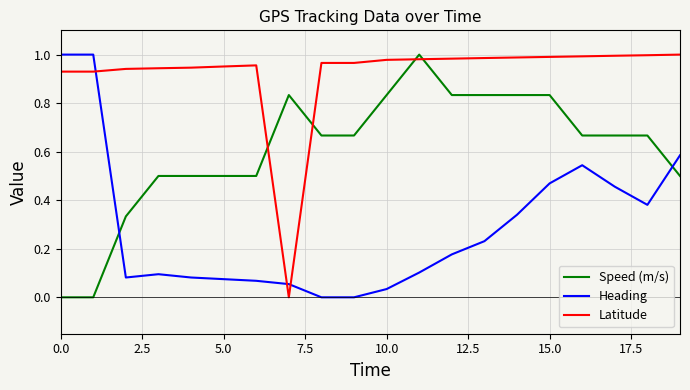

True or false: Heading and Latitude cross at least once.

True